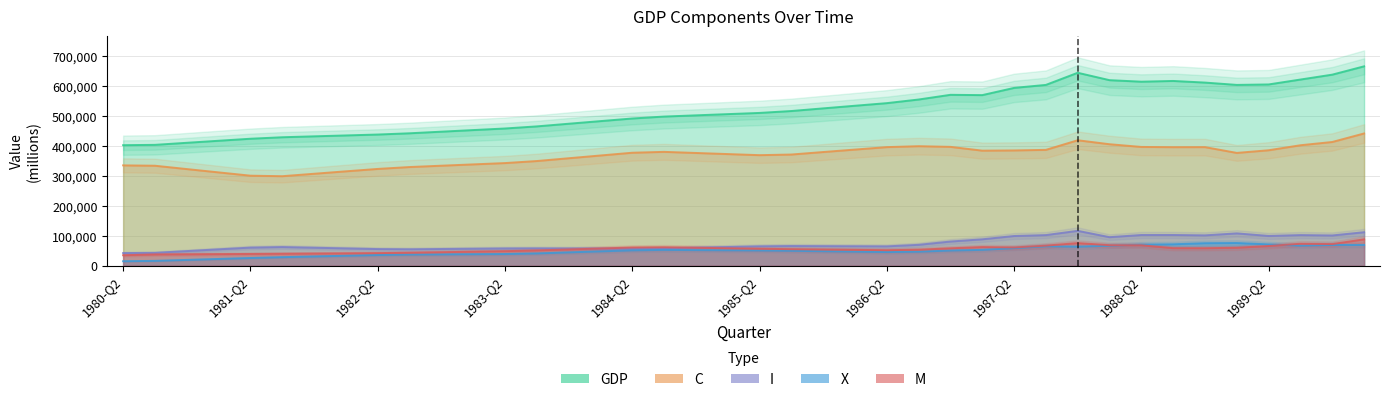

What is the highest value of the C series?

441441.5